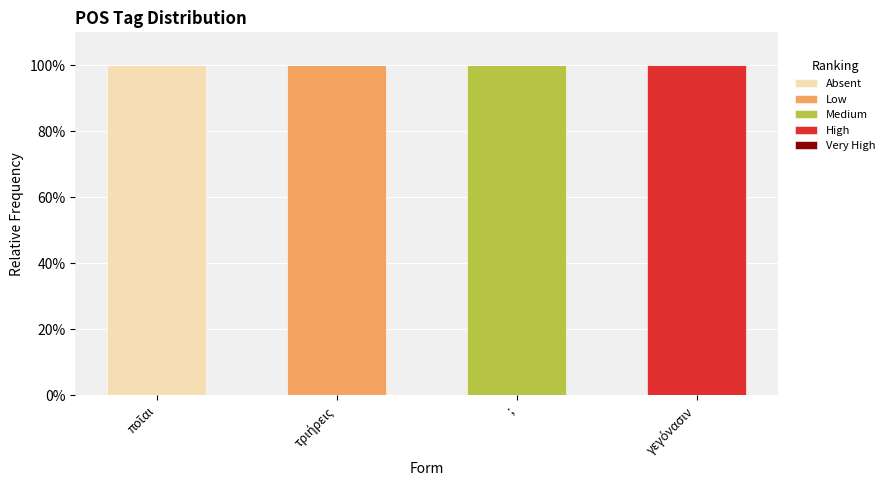

Is it true that Absent equals 0 at ;?

True